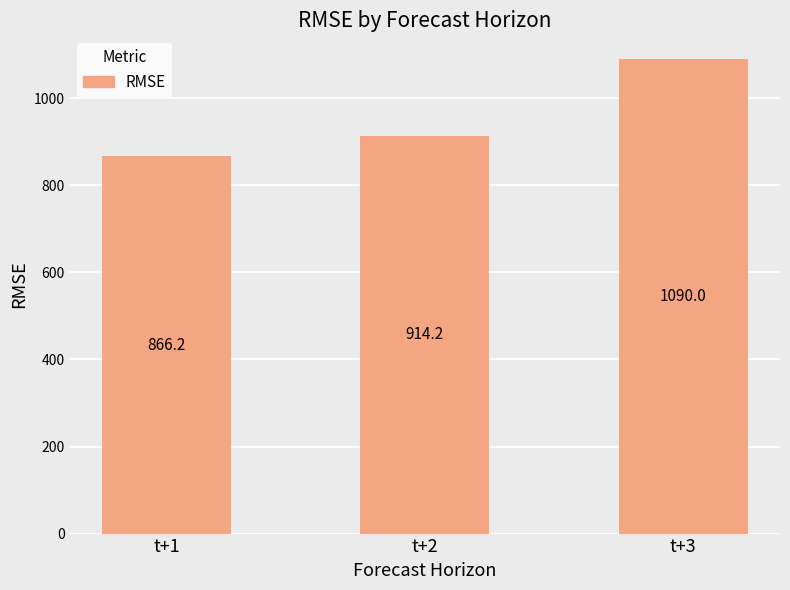

How many bars are there in total?

3